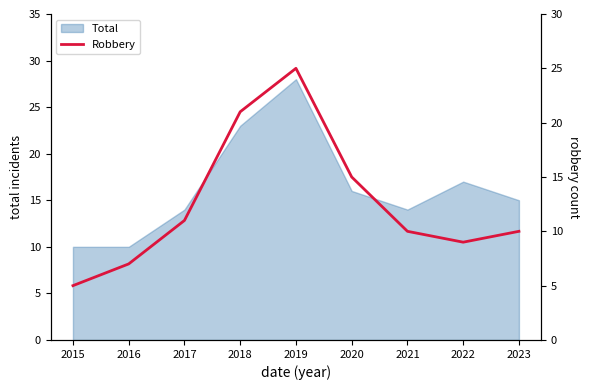

Does the chart have visible grid lines?

No